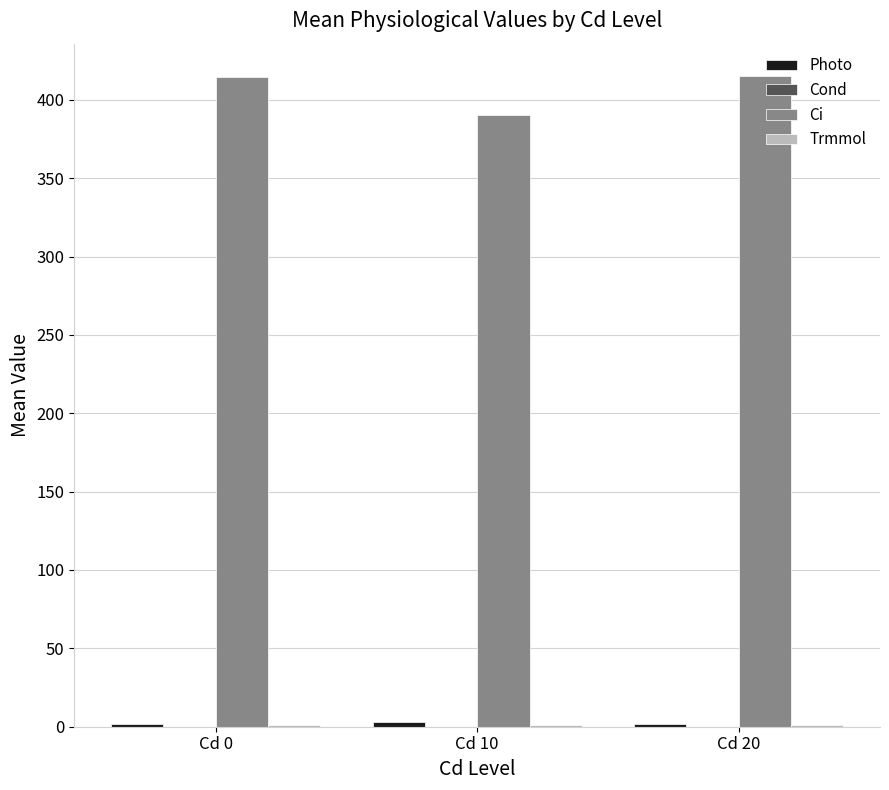

Which series has the largest total across all categories?

Ci